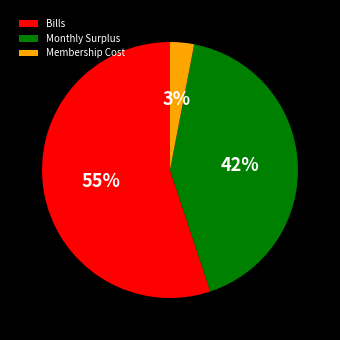

What is the ratio of the value at Membership Cost to the value at Bills?

0.1